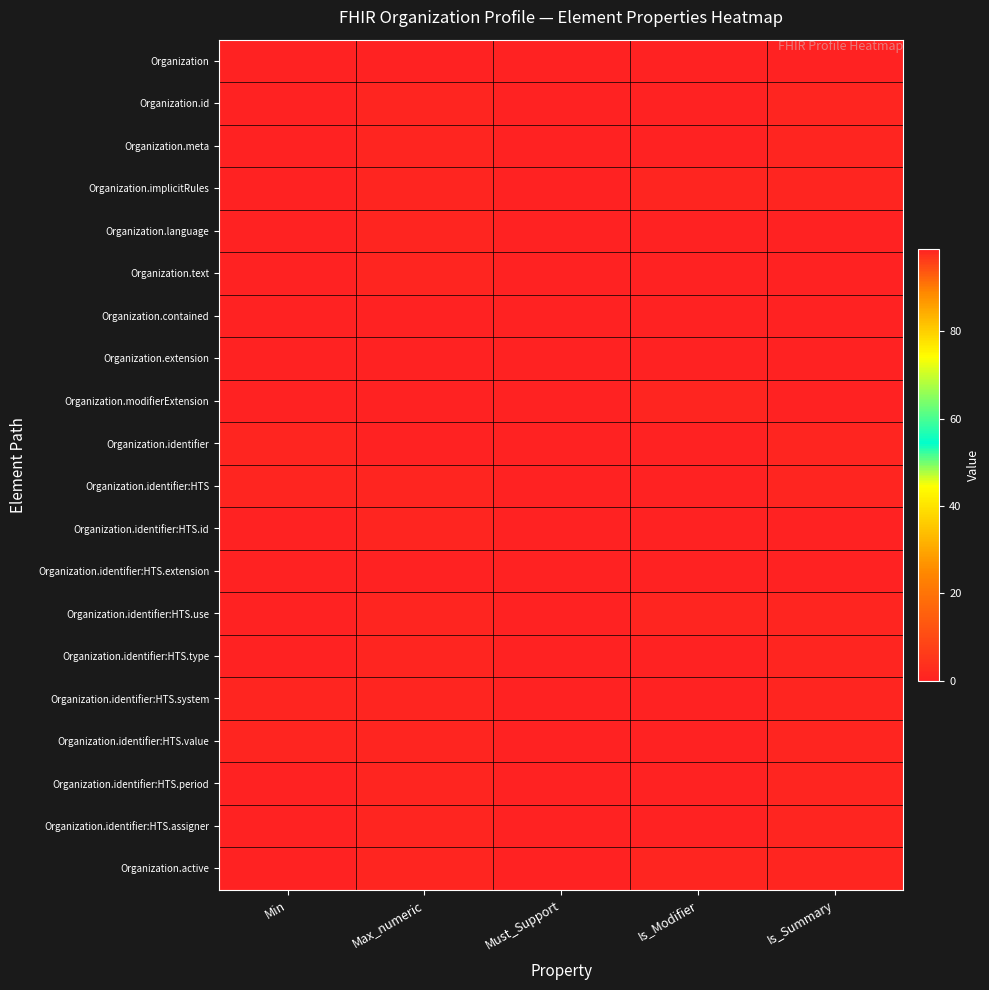

Which series has the widest spread of values?

Organization